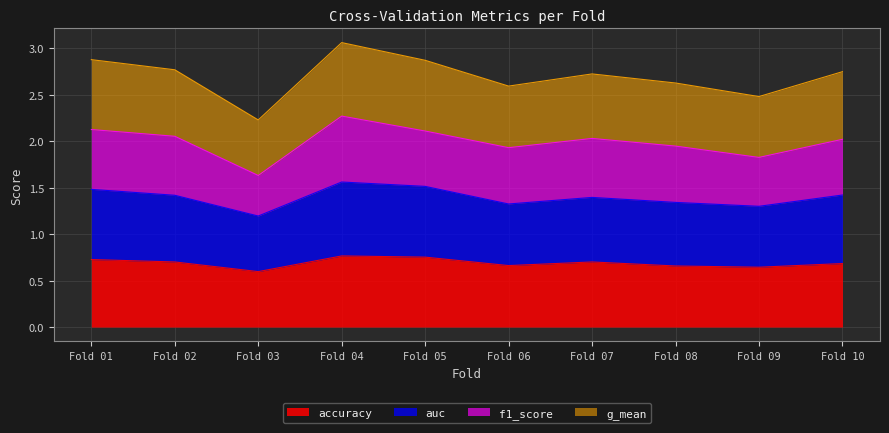

Is it true that accuracy equals 0.4 at Fold 02?

False